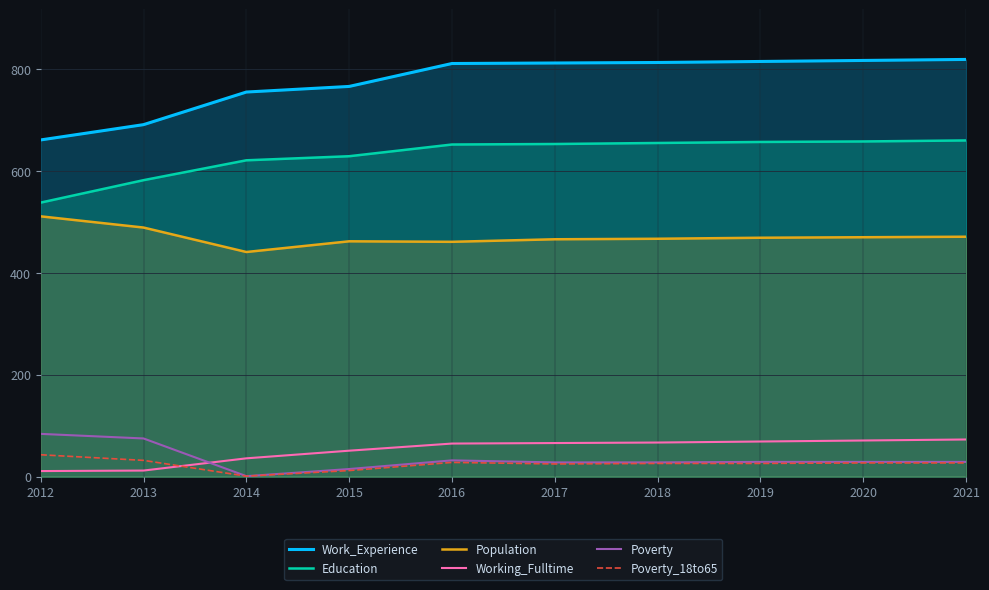

Between 2013 and 2020, which is larger?

2020